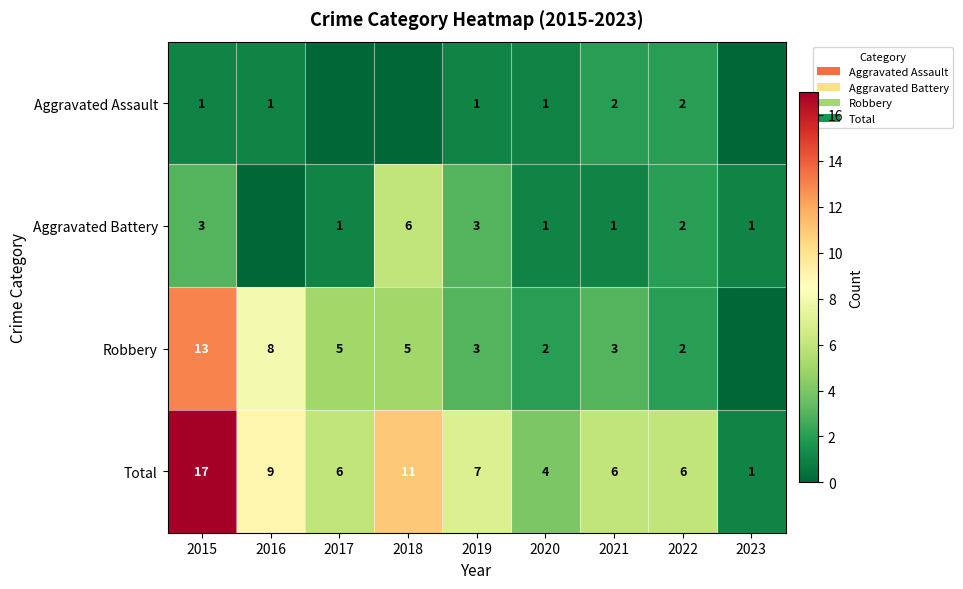

How many categories are shown in the chart?

9